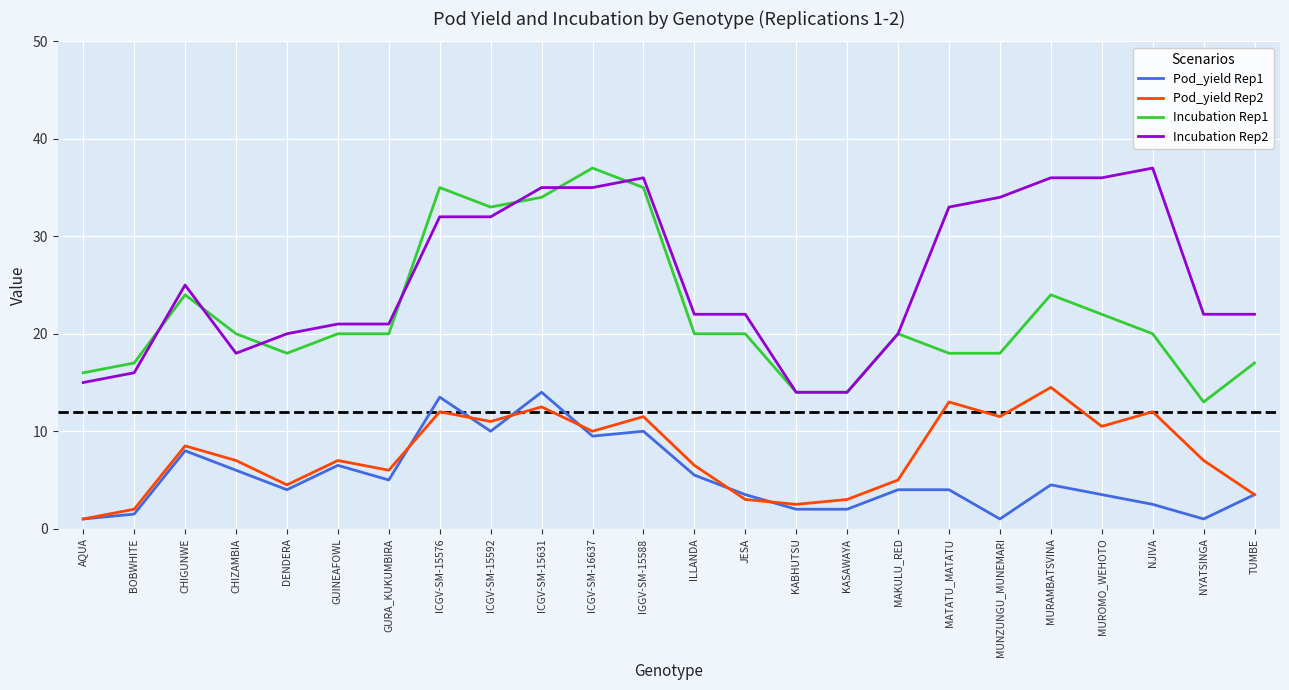

True or false: Incubation Rep2 and Pod_yield Rep1 cross at least once.

False